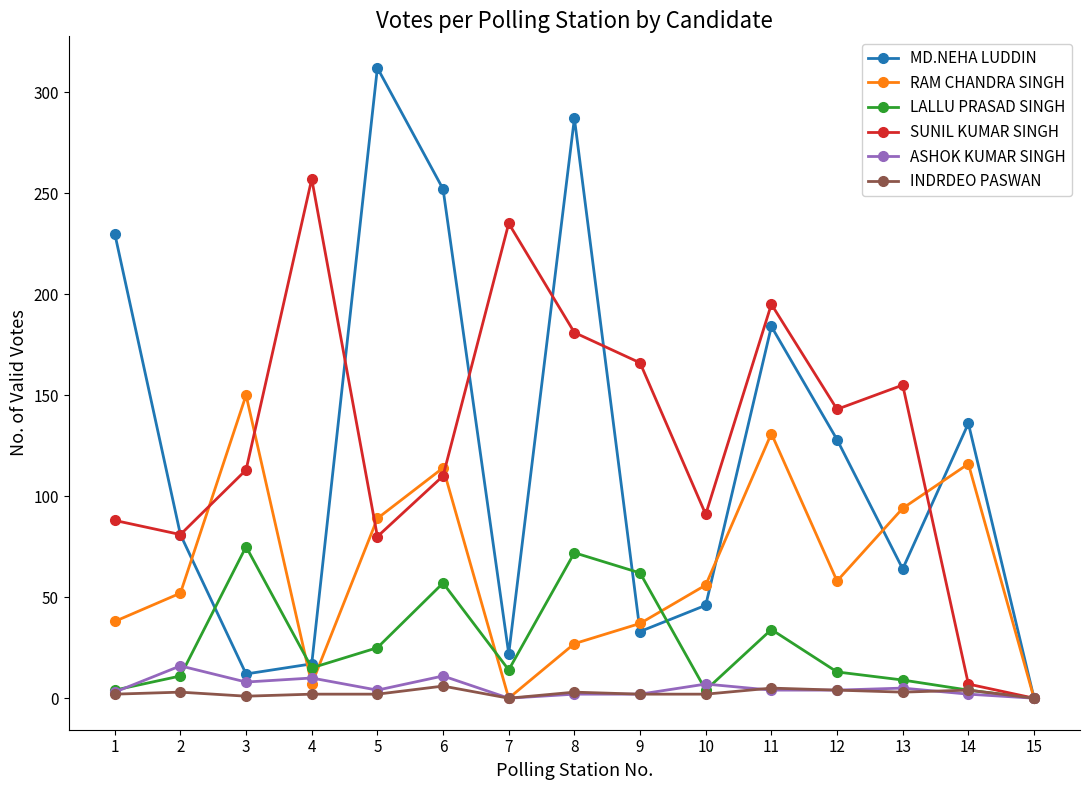

What is the sum of all SUNIL KUMAR SINGH values?

1902